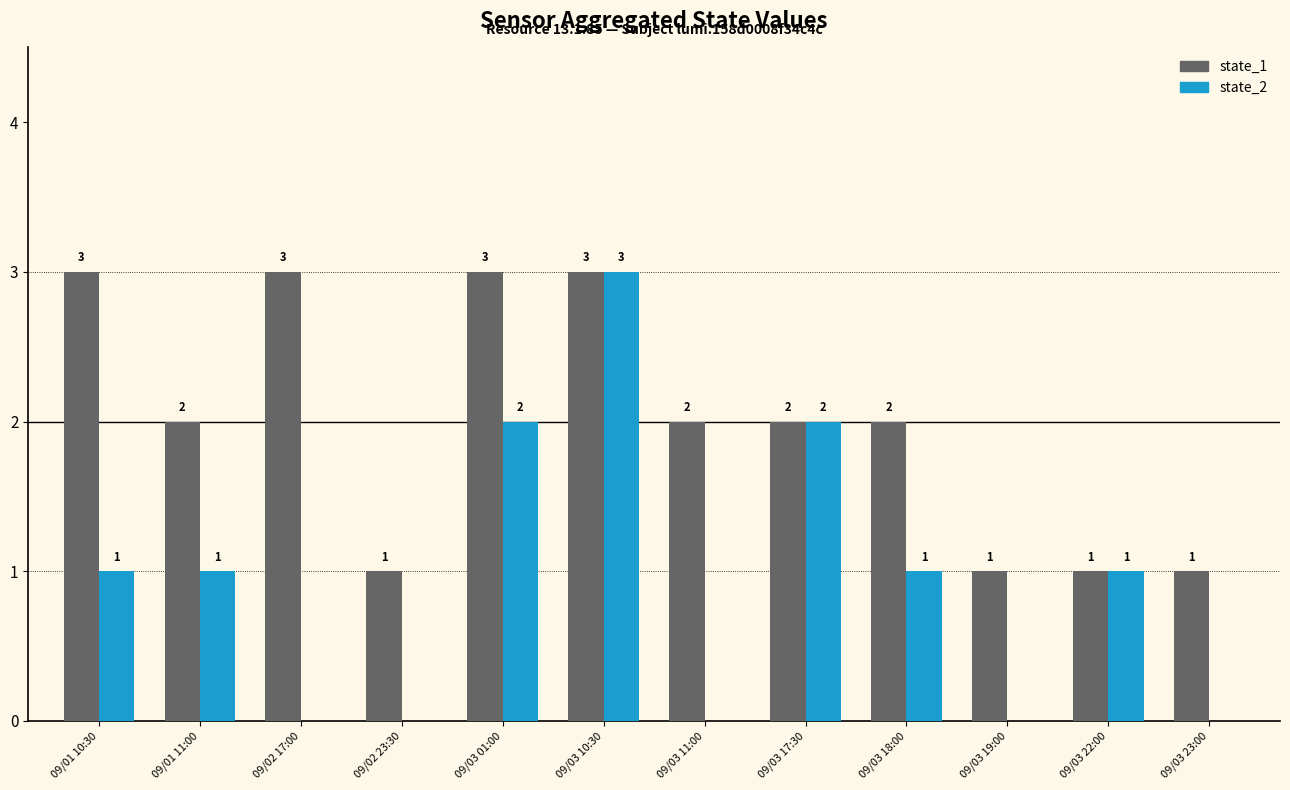

Between 09/01 11:00 and 09/03 10:30, which series saw the biggest shift?

state_2